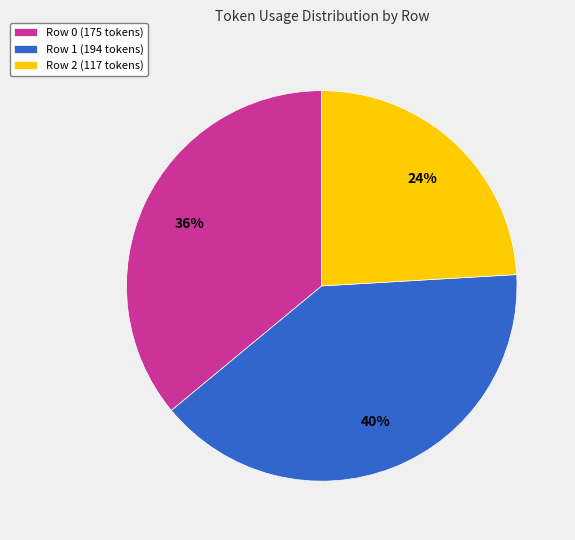

What is the ratio of the value at Row 2 (117 tokens) to the value at Row 1 (194 tokens)?

0.6